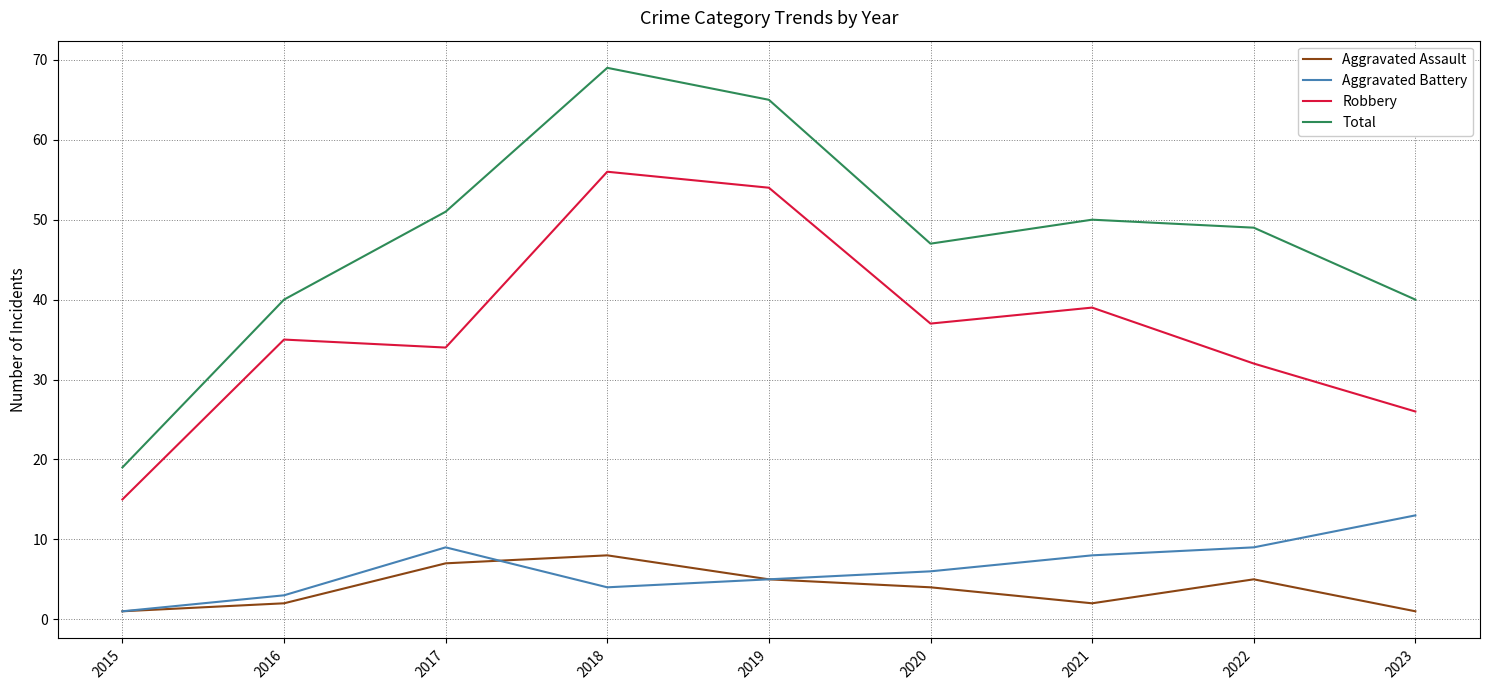

What is the sum of the Robbery values at 2016 and 2023?

61